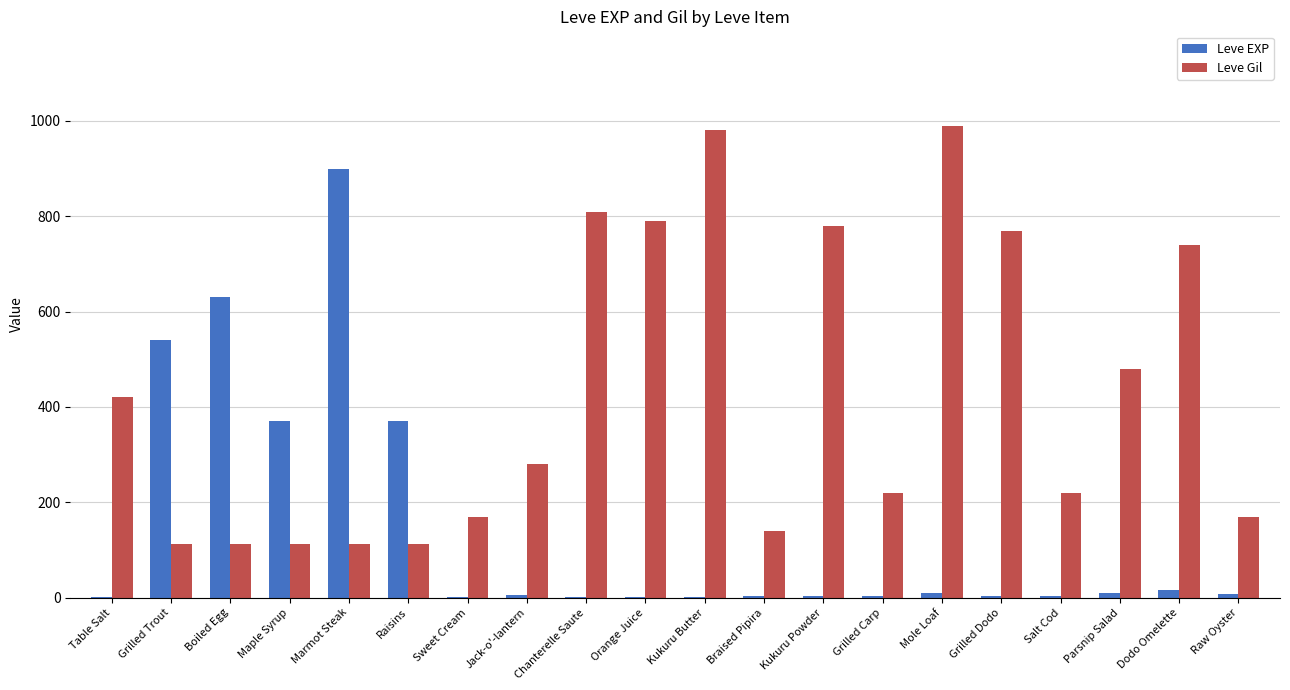

Does the chart contain stacked bars?

No